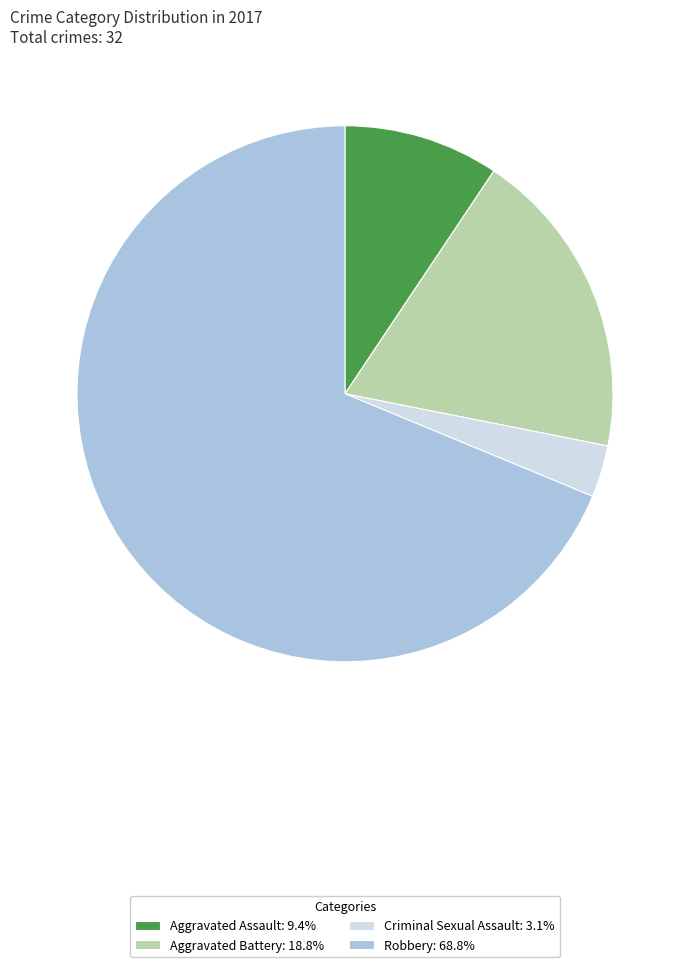

Do Criminal Sexual Assault: 3.1% and Robbery: 68.8% together represent more than half of the pie?

Yes